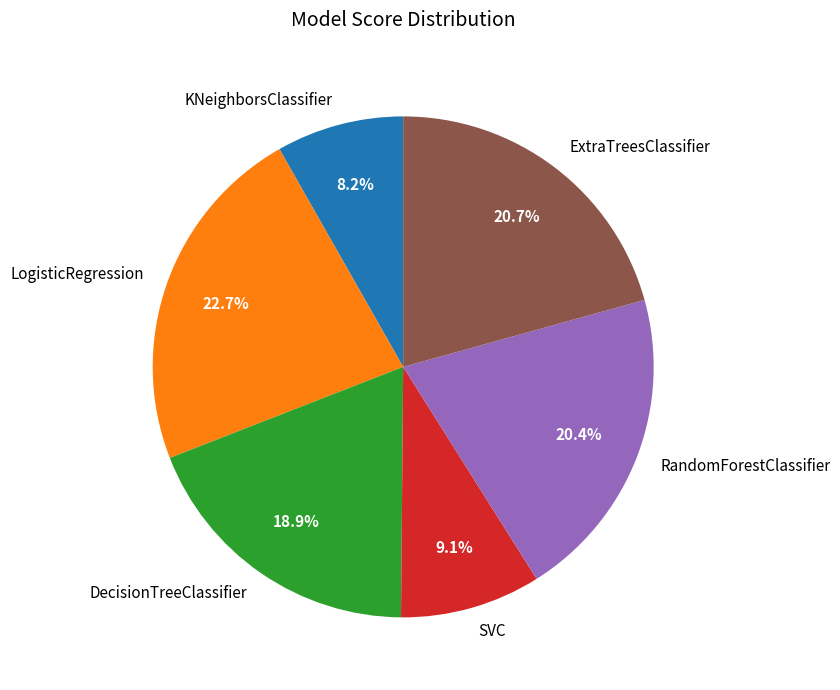

To the nearest percent, what is the combined percentage of LogisticRegression and RandomForestClassifier?

43%